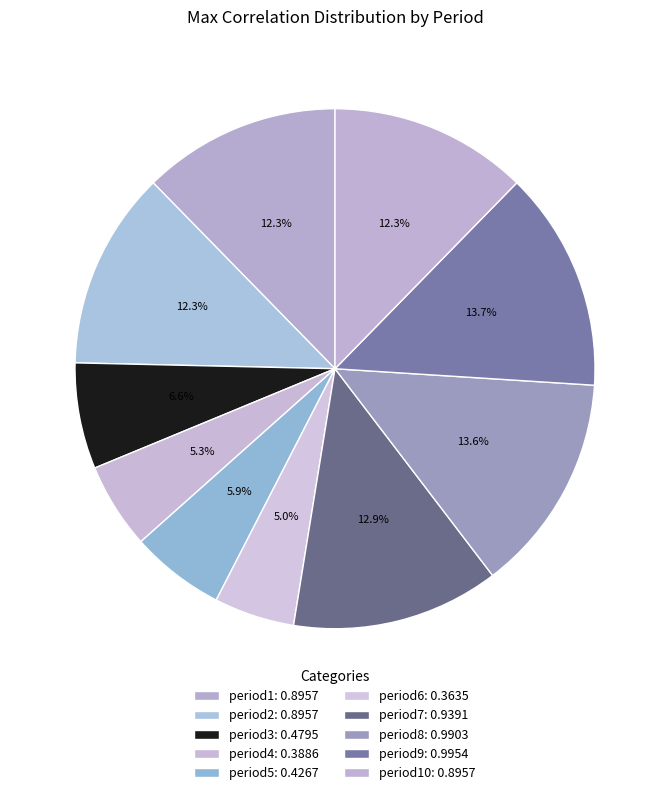

Which slice is the largest?

period9